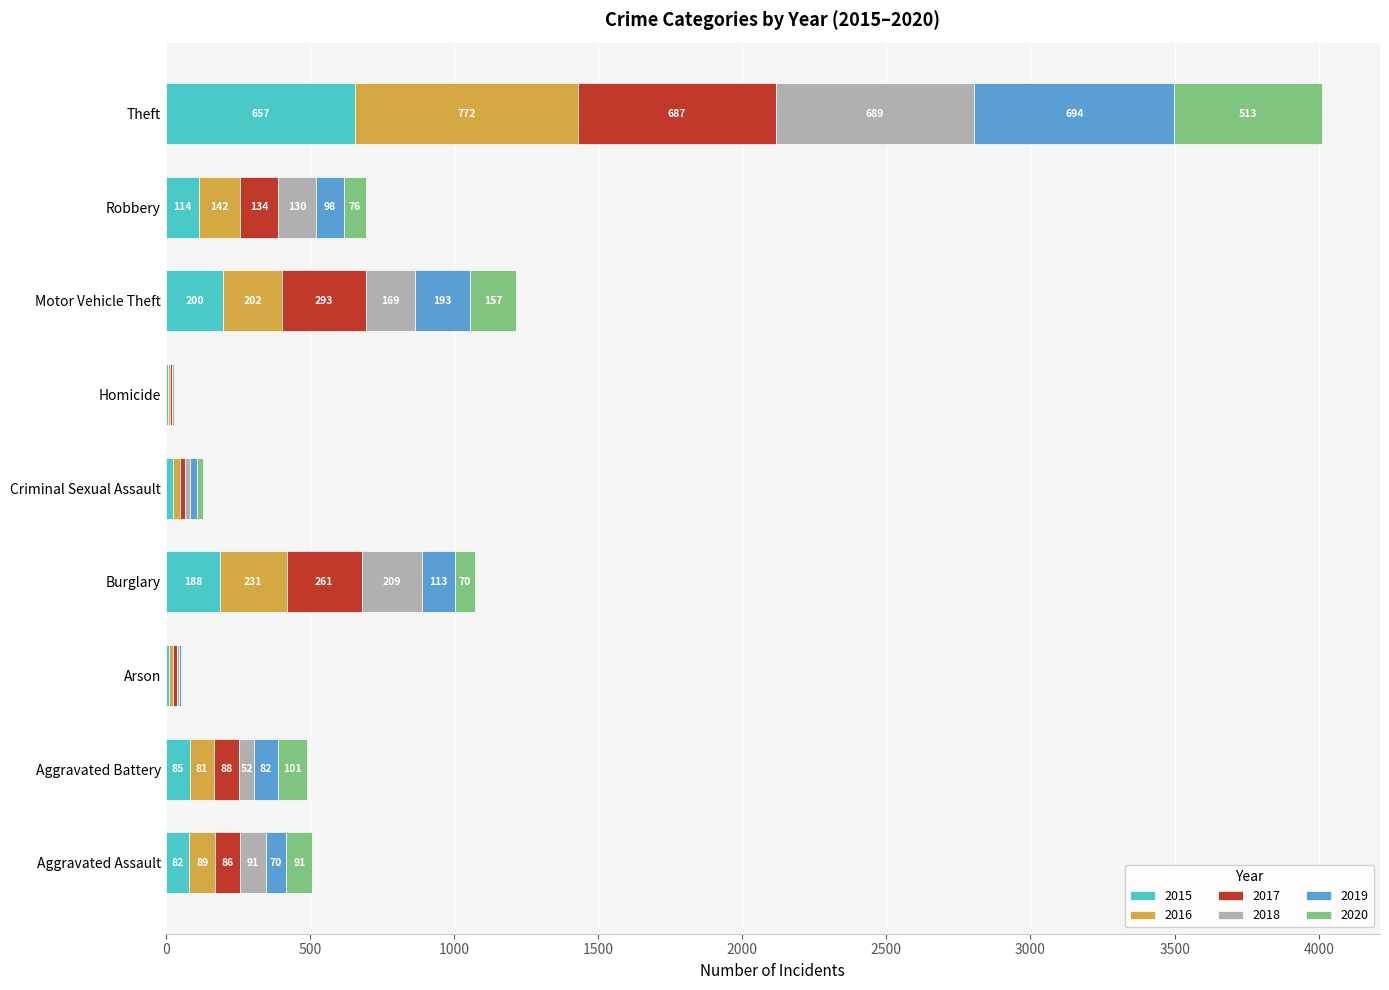

What is the maximum value for 2015?

657